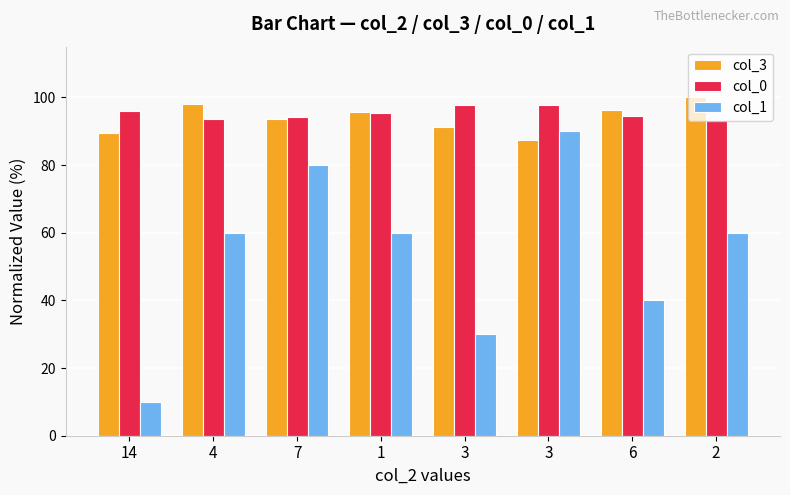

What is the label of the 4th bar from the left?

1